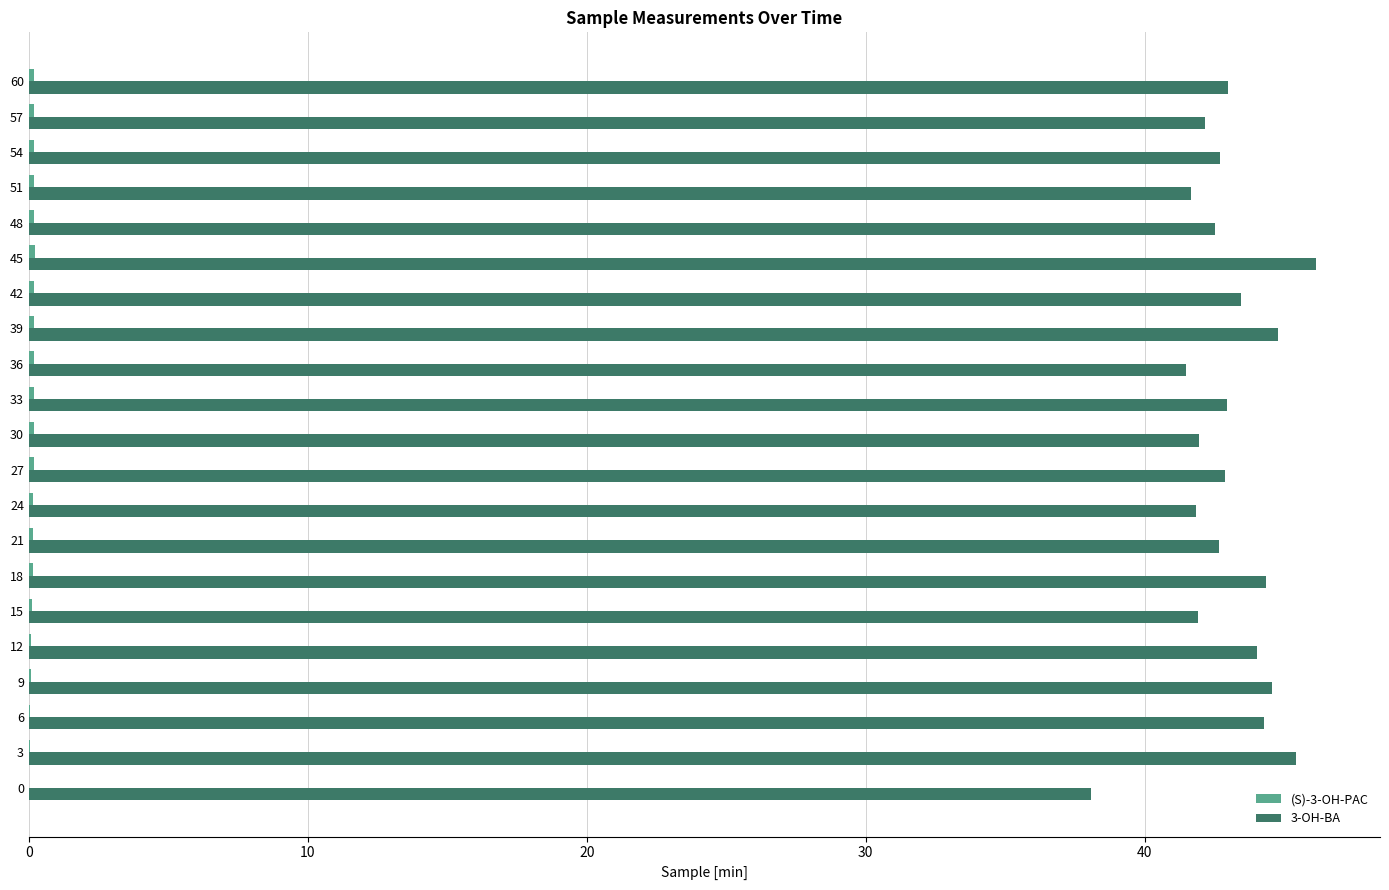

Is it true that 3-OH-BA equals 10.1 at 33?

False